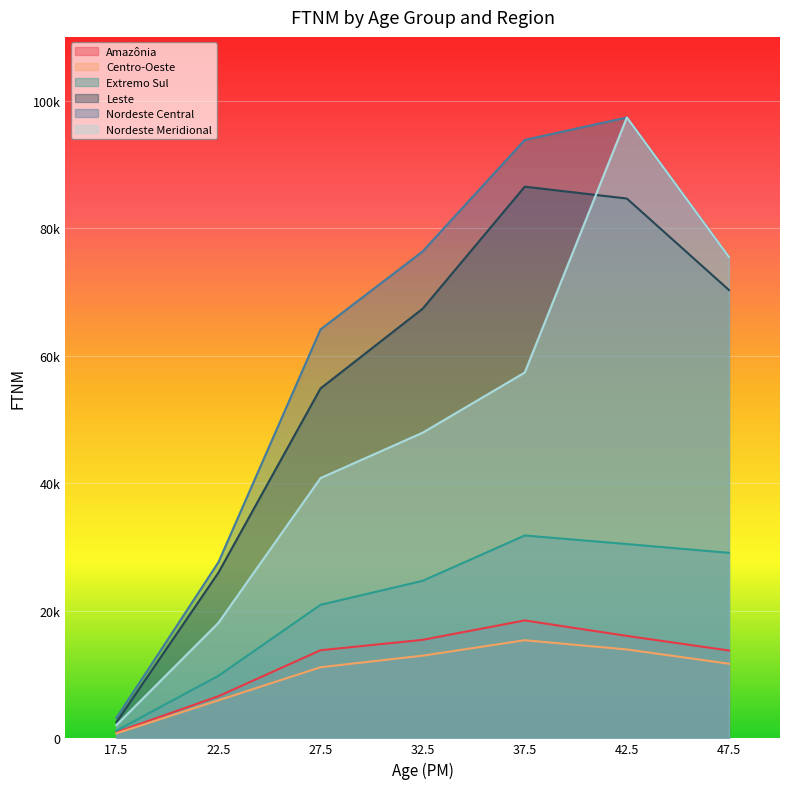

True or false: Leste and Centro-Oeste intersect in this chart.

False